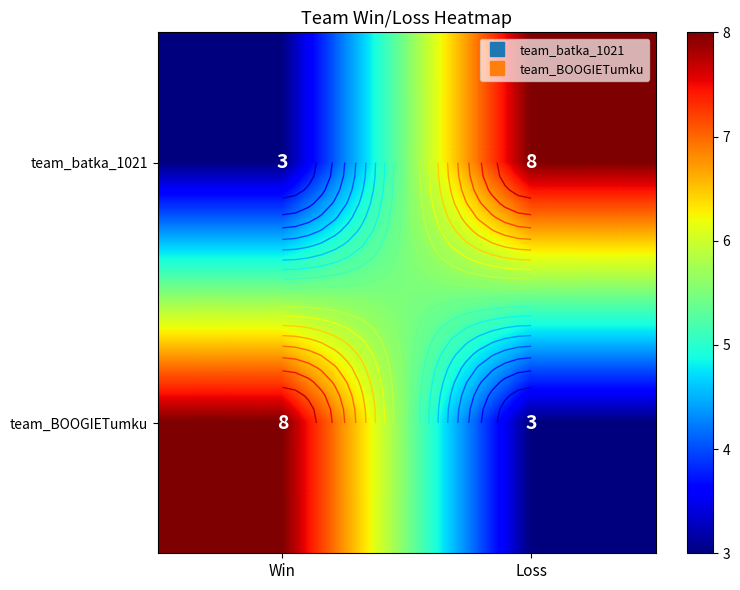

Is it true that team_BOOGIETumku equals 12 at Win?

False